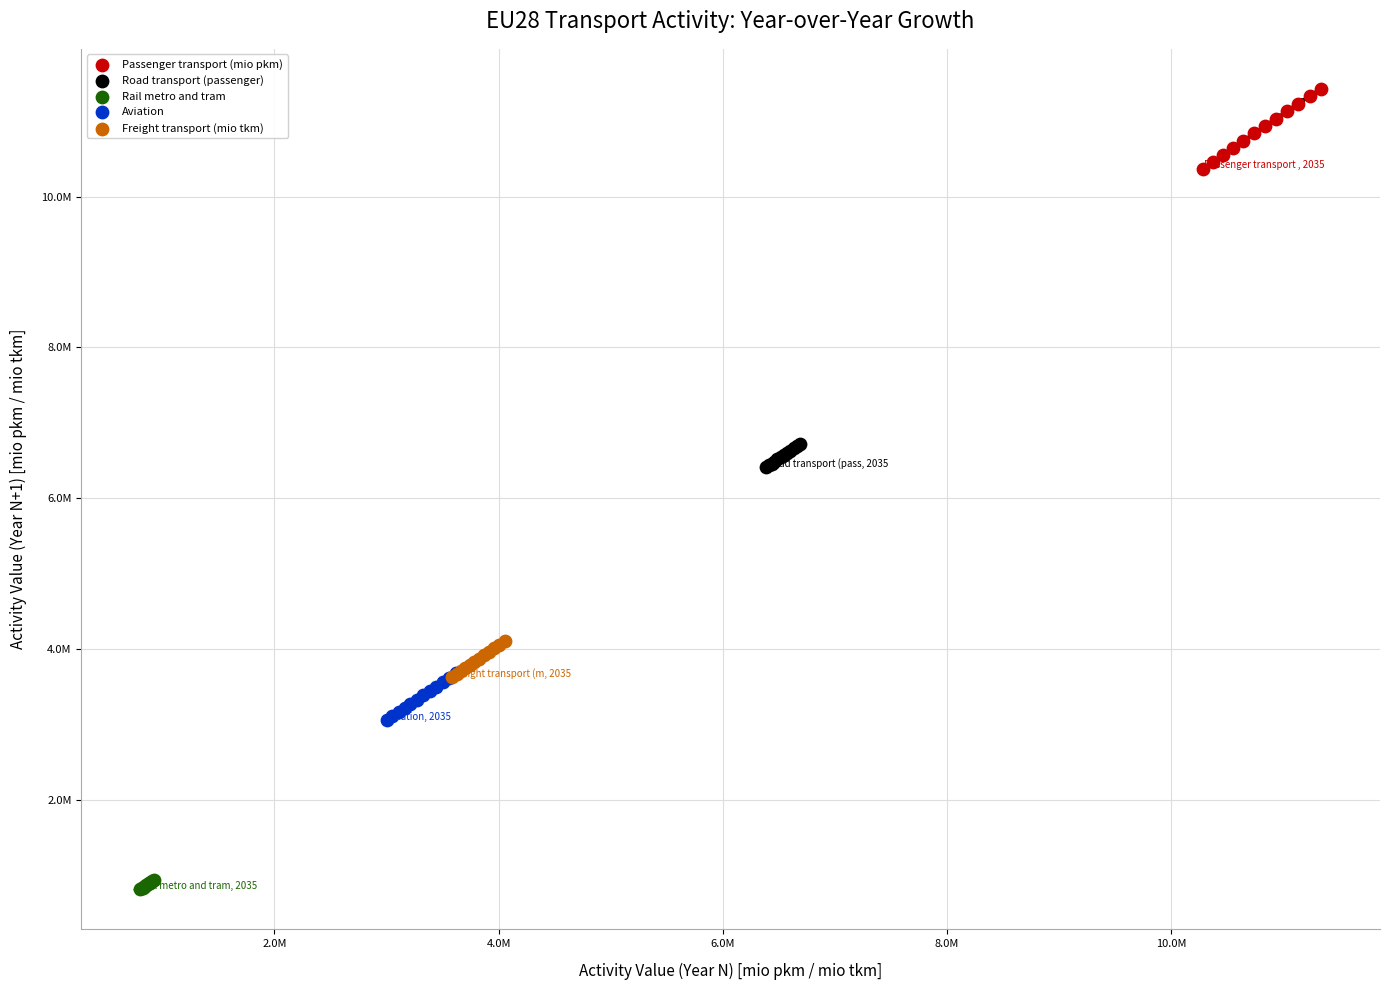

What are all the series names shown in the legend?

Passenger transport (mio pkm), Road transport (passenger), Rail metro and tram, Aviation, Freight transport (mio tkm)